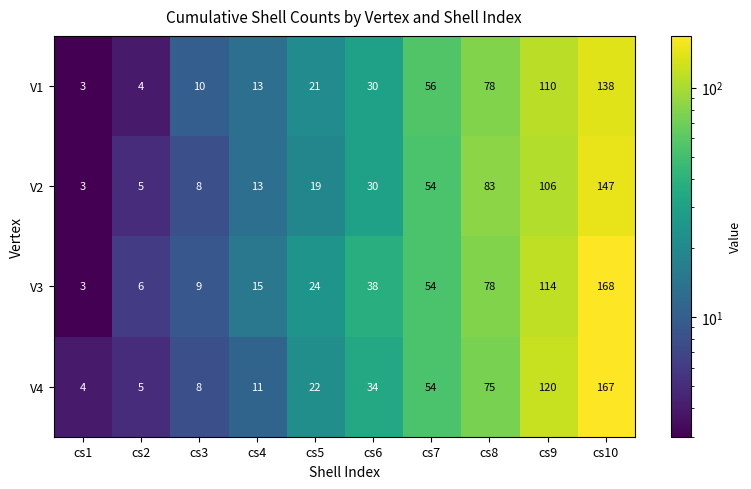

The V1 series shows 1 at cs2. True or false?

False